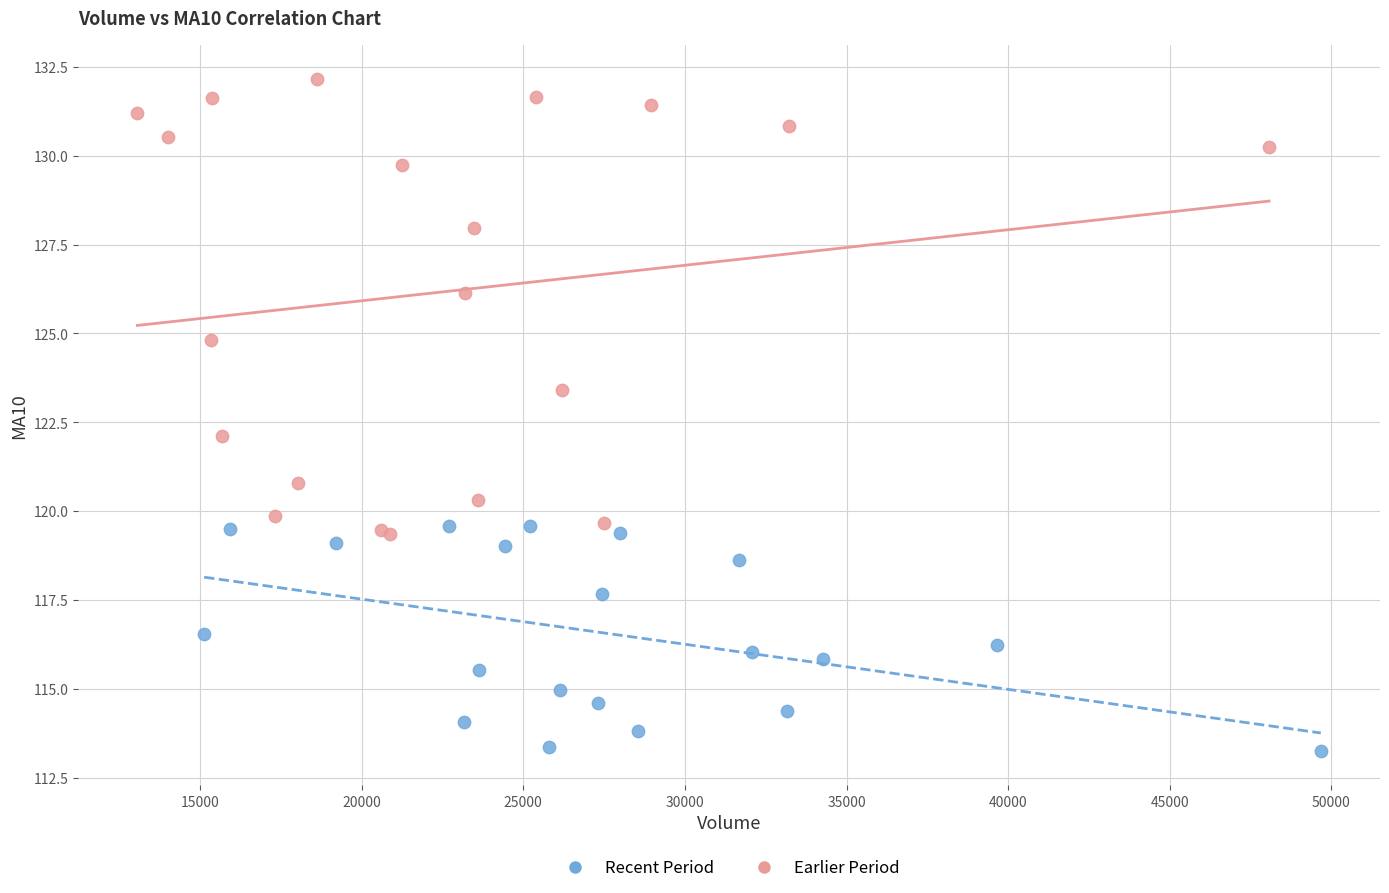

Which series reaches the minimum Y coordinate?

Recent Period